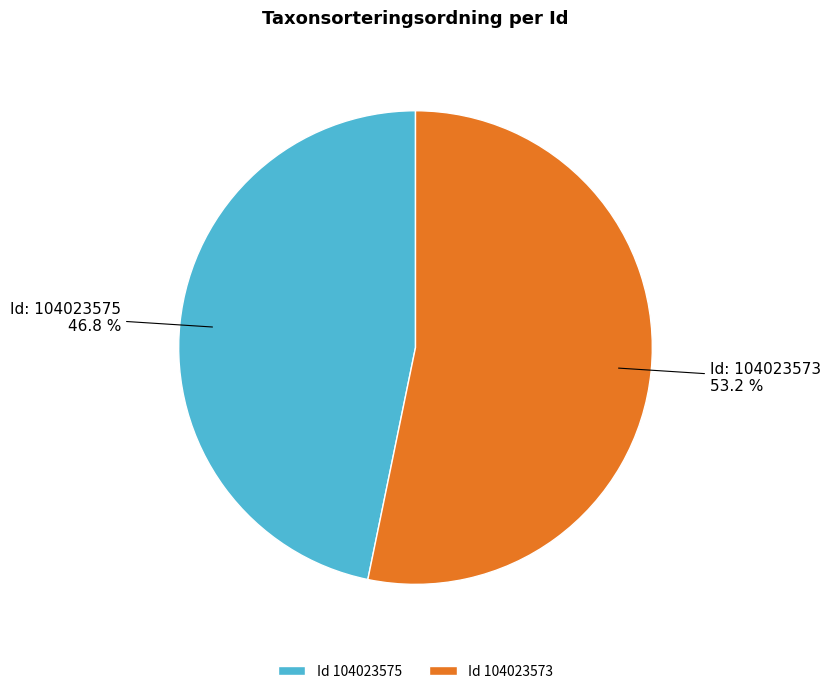

Which category accounts for the majority?

Id 104023573